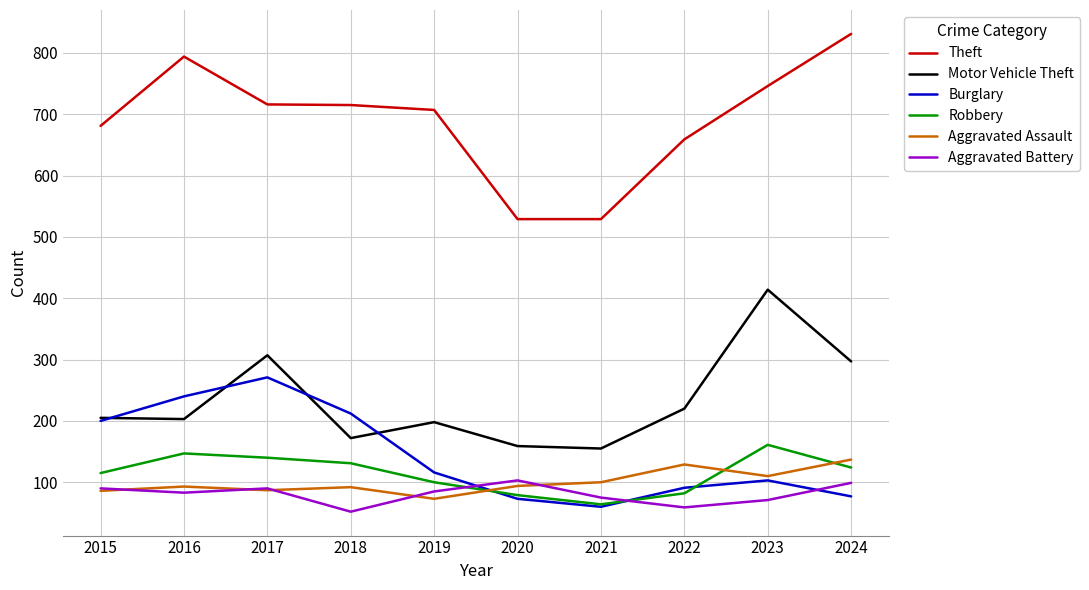

True or false: Motor Vehicle Theft and Theft cross at least once.

False